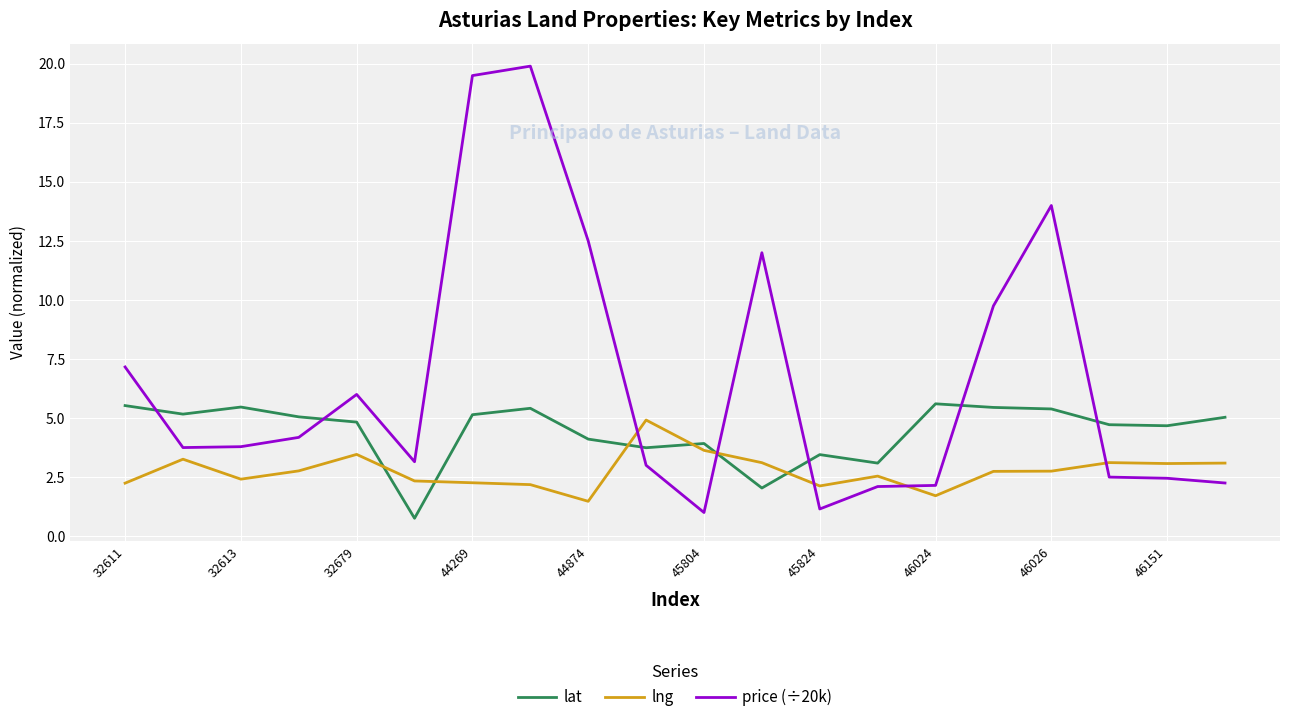

Which series ends up on top after the final intersection of lng and lat?

lat